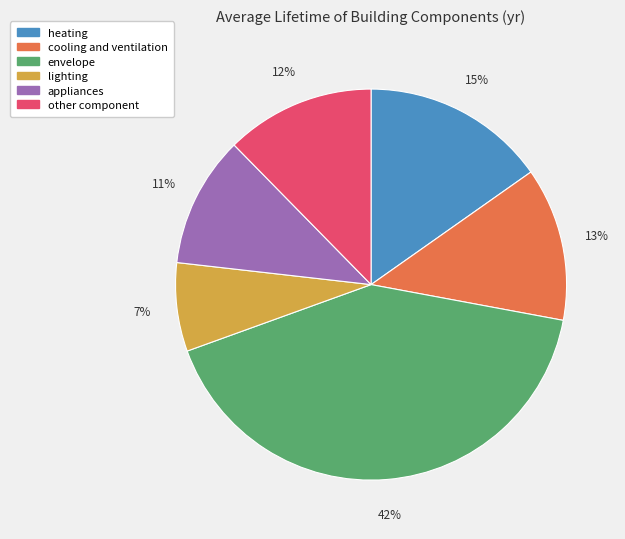

How many slices are in this pie chart?

6